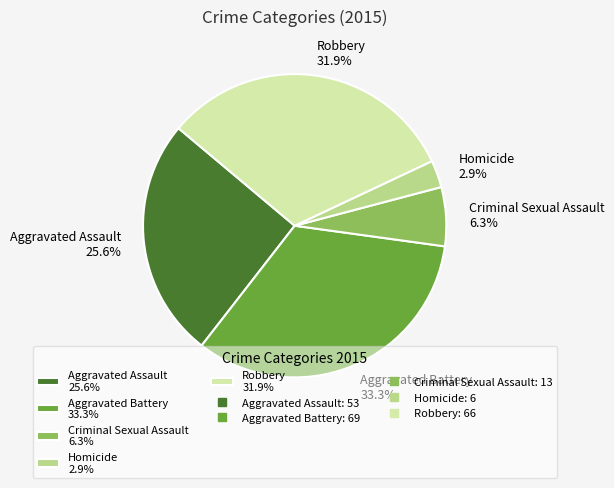

Which slice is the largest?

Aggravated Battery